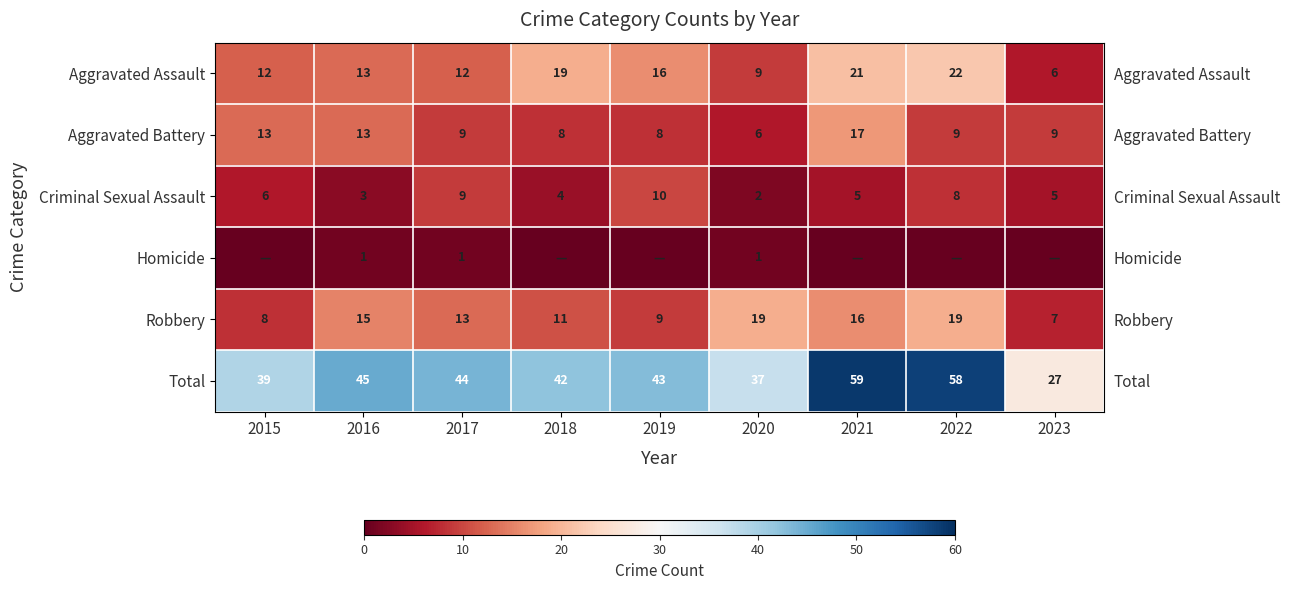

Is the value of Total at 2015 greater than the value of Criminal Sexual Assault at 2023?

Yes